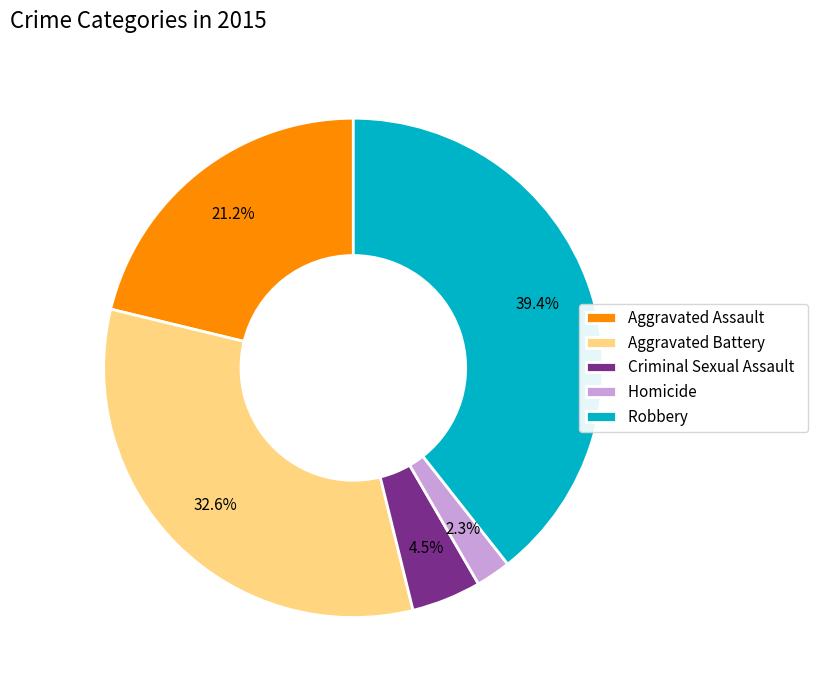

To the nearest percent, what percentage of the pie is Aggravated Assault?

21%